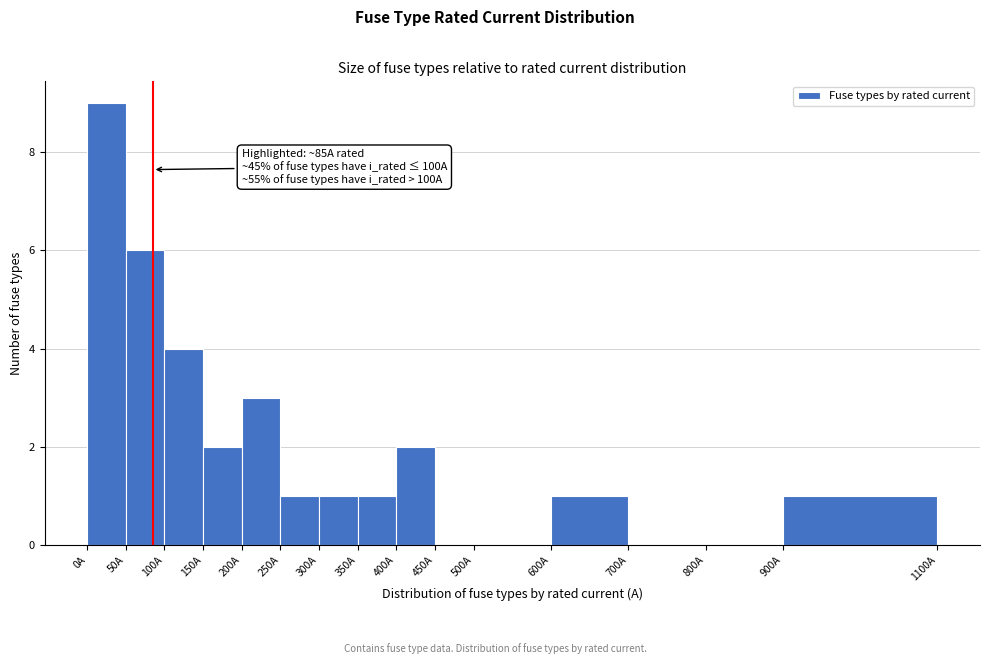

Over which range of the x-axis is the bar tallest?

0 to 50